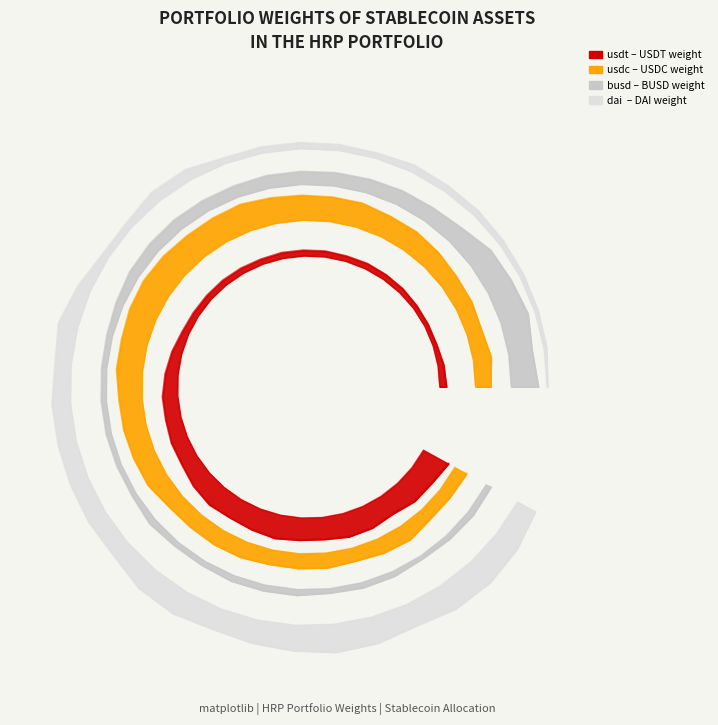

The value of usdt at 2021-02-21 is 0.2. True or false?

False